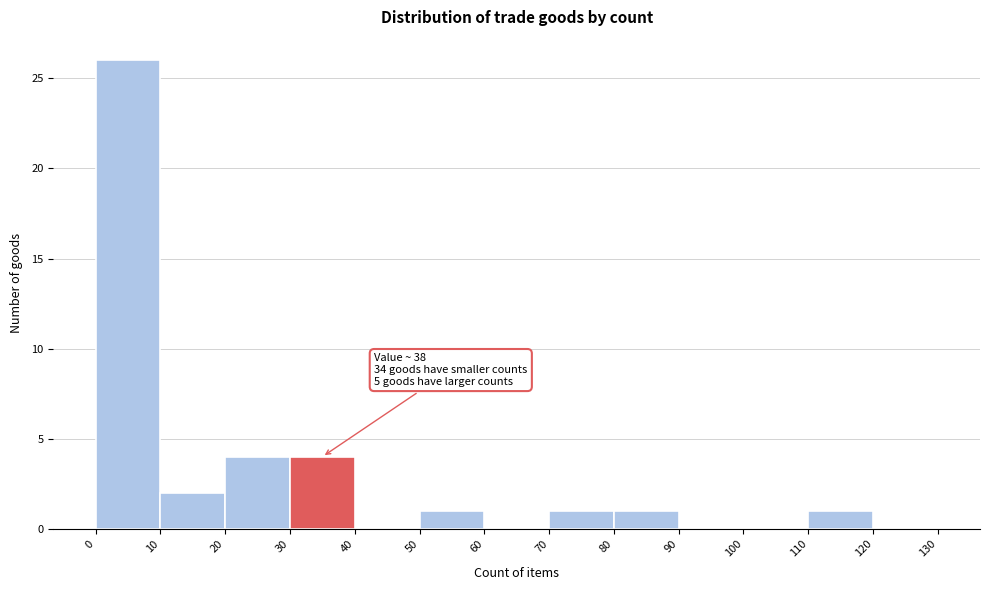

Which range on the x-axis has the tallest bar?

0 to 10